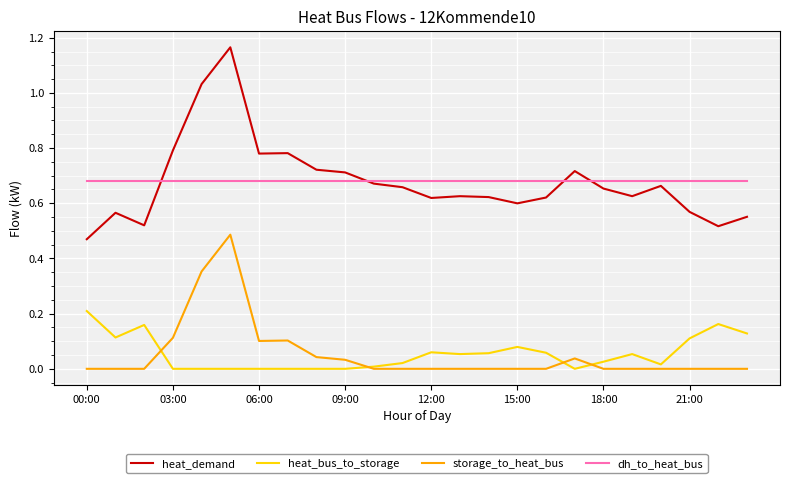

Which series has the widest spread of values?

heat_demand